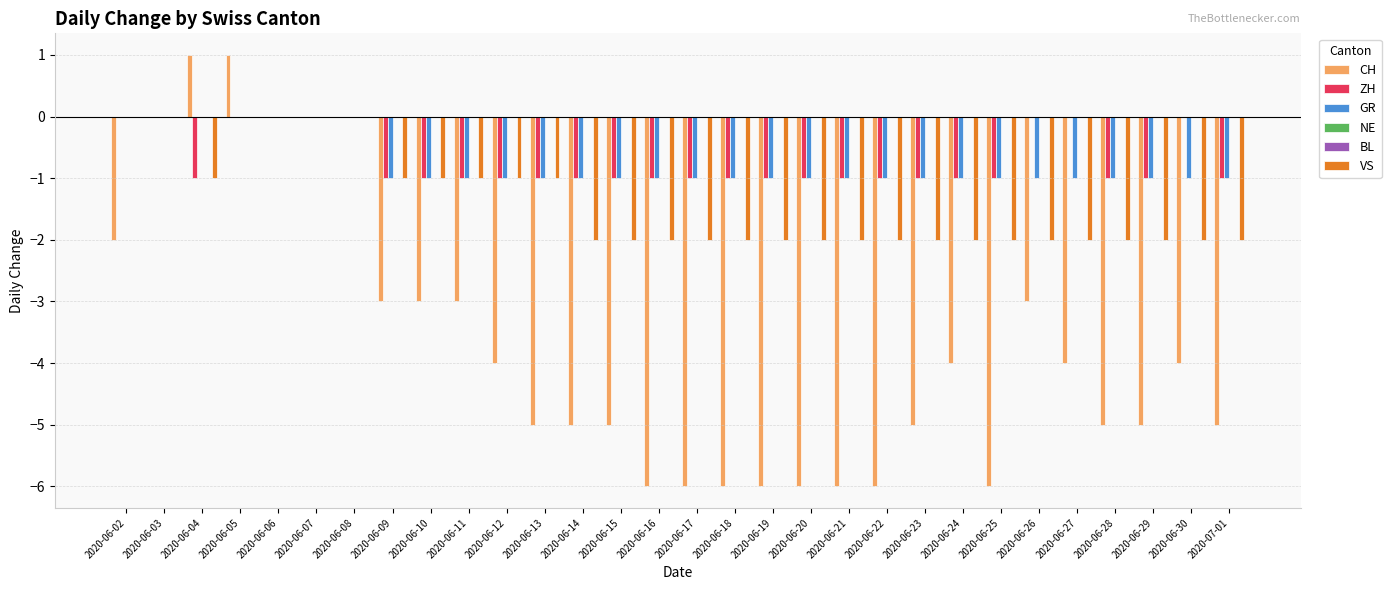

Reading right to left, list all the values displayed in this chart.

CH: 2020-07-01=-5	2020-06-30=-4	2020-06-29=-5	2020-06-28=-5	2020-06-27=-4	2020-06-26=-3	2020-06-25=-6	2020-06-24=-4	2020-06-23=-5	2020-06-22=-6	2020-06-21=-6	2020-06-20=-6	2020-06-19=-6	2020-06-18=-6	2020-06-17=-6	2020-06-16=-6	2020-06-15=-5	2020-06-14=-5	2020-06-13=-5	2020-06-12=-4	2020-06-11=-3	2020-06-10=-3	2020-06-09=-3	2020-06-08=0	2020-06-07=0	2020-06-06=0	2020-06-05=1	2020-06-04=1	2020-06-03=0	2020-06-02=-2
ZH: 2020-07-01=-1	2020-06-30=0	2020-06-29=-1	2020-06-28=-1	2020-06-27=0	2020-06-26=0	2020-06-25=-1	2020-06-24=-1	2020-06-23=-1	2020-06-22=-1	2020-06-21=-1	2020-06-20=-1	2020-06-19=-1	2020-06-18=-1	2020-06-17=-1	2020-06-16=-1	2020-06-15=-1	2020-06-14=-1	2020-06-13=-1	2020-06-12=-1	2020-06-11=-1	2020-06-10=-1	2020-06-09=-1	2020-06-08=0	2020-06-07=0	2020-06-06=0	2020-06-05=0	2020-06-04=-1	2020-06-03=0	2020-06-02=0
GR: 2020-07-01=-1	2020-06-30=-1	2020-06-29=-1	2020-06-28=-1	2020-06-27=-1	2020-06-26=-1	2020-06-25=-1	2020-06-24=-1	2020-06-23=-1	2020-06-22=-1	2020-06-21=-1	2020-06-20=-1	2020-06-19=-1	2020-06-18=-1	2020-06-17=-1	2020-06-16=-1	2020-06-15=-1	2020-06-14=-1	2020-06-13=-1	2020-06-12=-1	2020-06-11=-1	2020-06-10=-1	2020-06-09=-1	2020-06-08=0	2020-06-07=0	2020-06-06=0	2020-06-05=0	2020-06-04=0	2020-06-03=0	2020-06-02=0
NE: 2020-07-01=0	2020-06-30=0	2020-06-29=0	2020-06-28=0	2020-06-27=0	2020-06-26=0	2020-06-25=0	2020-06-24=0	2020-06-23=0	2020-06-22=0	2020-06-21=0	2020-06-20=0	2020-06-19=0	2020-06-18=0	2020-06-17=0	2020-06-16=0	2020-06-15=0	2020-06-14=0	2020-06-13=0	2020-06-12=0	2020-06-11=0	2020-06-10=0	2020-06-09=0	2020-06-08=0	2020-06-07=0	2020-06-06=0	2020-06-05=0	2020-06-04=0	2020-06-03=0	2020-06-02=0
BL: 2020-07-01=0	2020-06-30=0	2020-06-29=0	2020-06-28=0	2020-06-27=0	2020-06-26=0	2020-06-25=0	2020-06-24=0	2020-06-23=0	2020-06-22=0	2020-06-21=0	2020-06-20=0	2020-06-19=0	2020-06-18=0	2020-06-17=0	2020-06-16=0	2020-06-15=0	2020-06-14=0	2020-06-13=0	2020-06-12=0	2020-06-11=0	2020-06-10=0	2020-06-09=0	2020-06-08=0	2020-06-07=0	2020-06-06=0	2020-06-05=0	2020-06-04=0	2020-06-03=0	2020-06-02=0
VS: 2020-07-01=-2	2020-06-30=-2	2020-06-29=-2	2020-06-28=-2	2020-06-27=-2	2020-06-26=-2	2020-06-25=-2	2020-06-24=-2	2020-06-23=-2	2020-06-22=-2	2020-06-21=-2	2020-06-20=-2	2020-06-19=-2	2020-06-18=-2	2020-06-17=-2	2020-06-16=-2	2020-06-15=-2	2020-06-14=-2	2020-06-13=-1	2020-06-12=-1	2020-06-11=-1	2020-06-10=-1	2020-06-09=-1	2020-06-08=0	2020-06-07=0	2020-06-06=0	2020-06-05=0	2020-06-04=-1	2020-06-03=0	2020-06-02=0